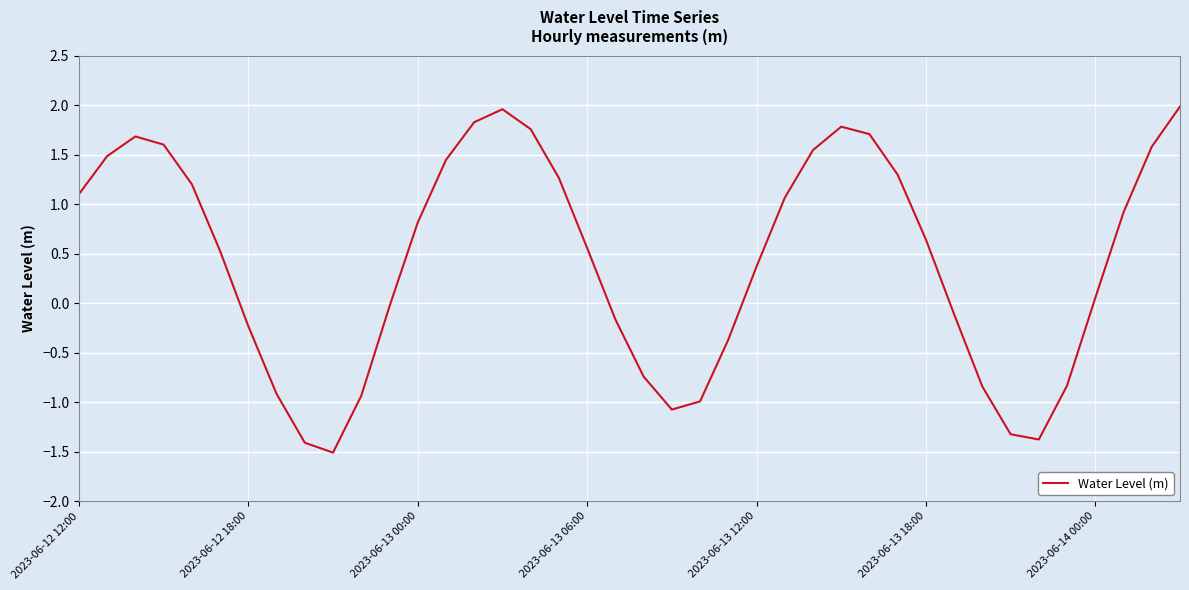

How many lines are shown in the chart?

1